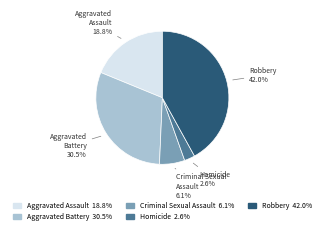

How much of the chart is everything except Aggravated Battery?

69.5%